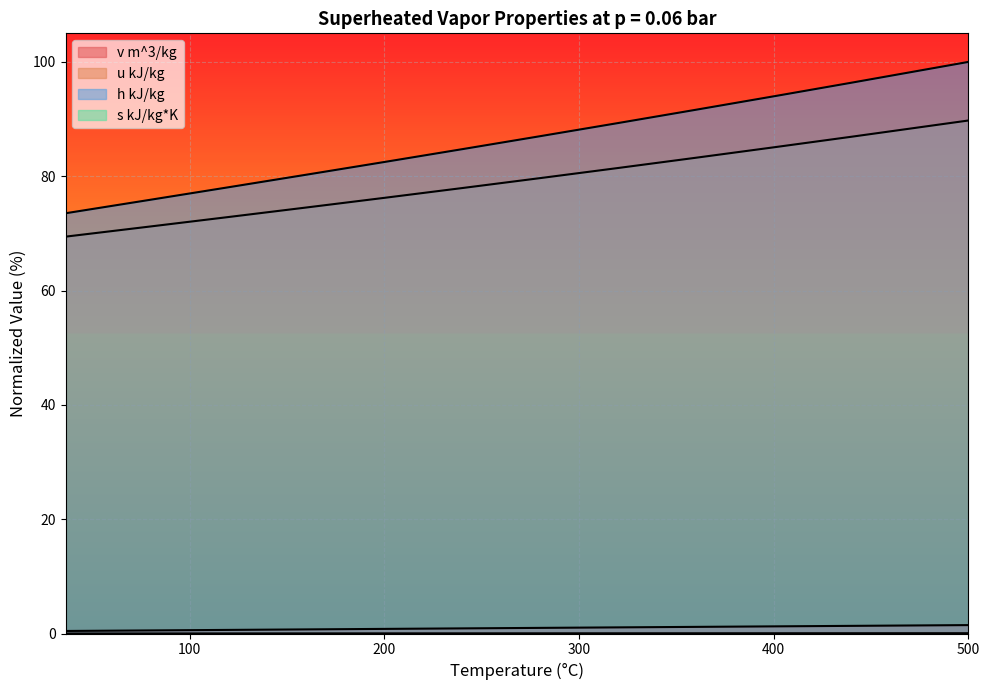

True or false: s kJ/kg*K and u kJ/kg intersect in this chart.

False